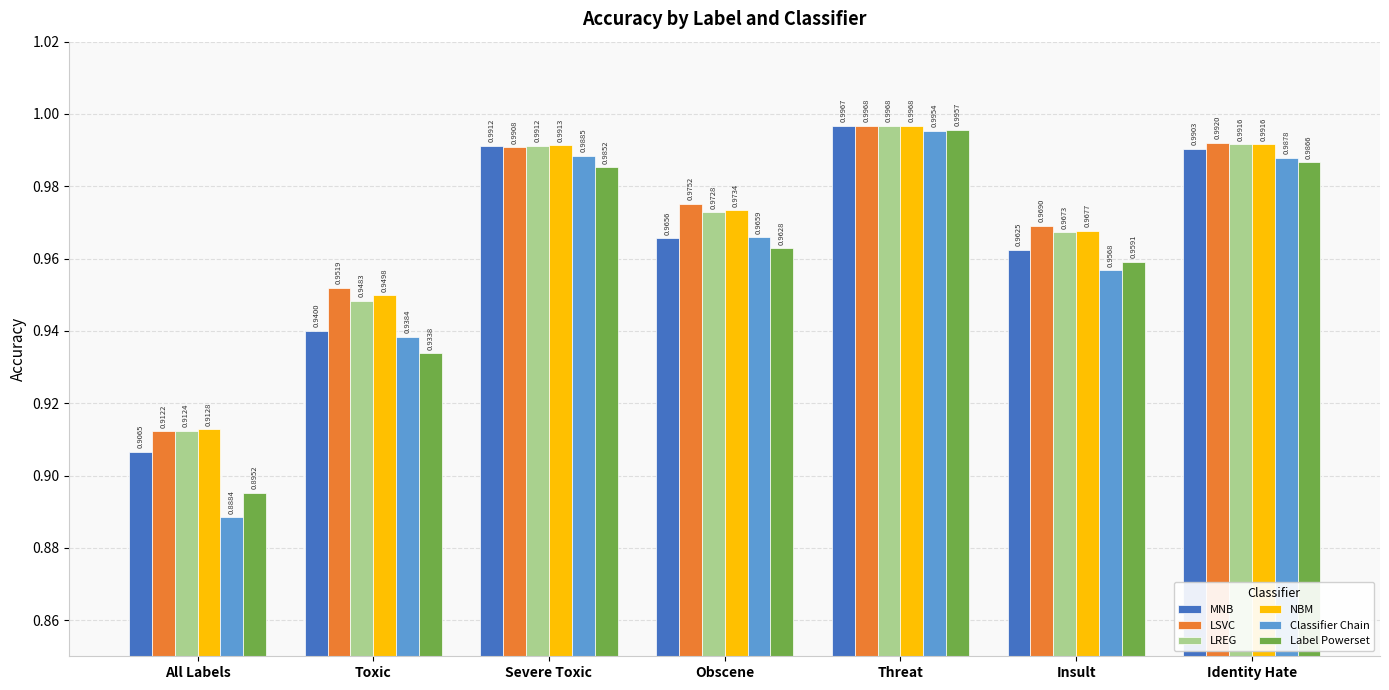

Is it true that Label Powerset equals 1.0 at Identity Hate?

True